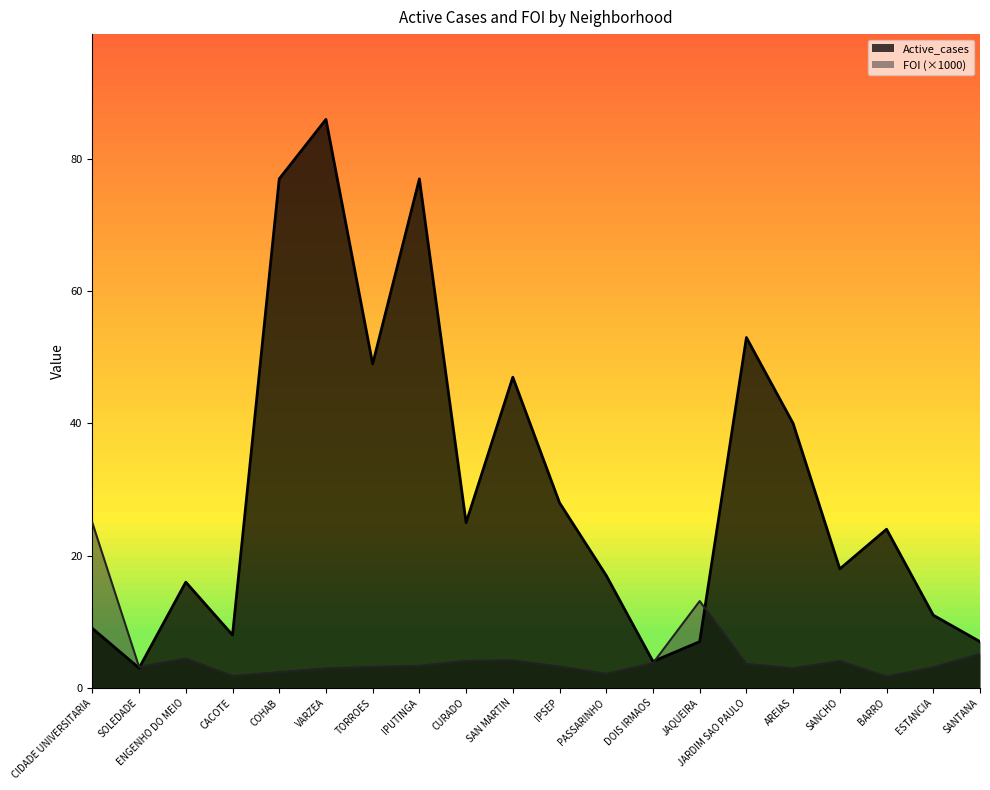

True or false: FOI has more than 0 interior local peaks.

True